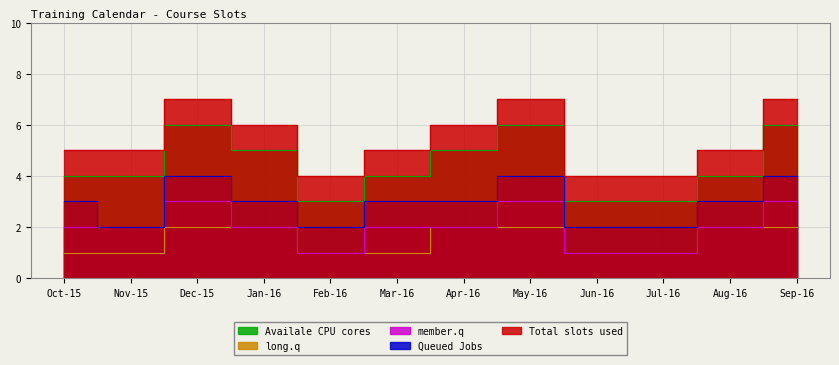

What position from the right is Feb-16?

8